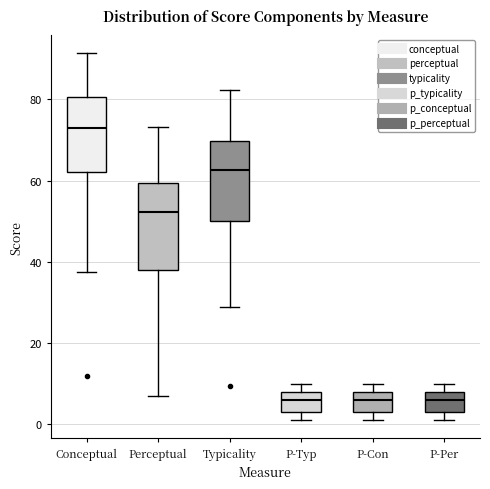

Reading left to right, transcribe this box plot: for each box, give where its median line is, the range the box spans, and where its two whiskers end, as read against the y-axis. The values are not printed on the chart, so give them approximately, as read against the axis.

Conceptual: median 72, box 62 to 80, whiskers 38 to 92
Perceptual: median 52, box 38 to 60, whiskers 6 to 74
Typicality: median 62, box 50 to 70, whiskers 28 to 82
P-Typ: median 6, box 4 to 8, whiskers 2 to 10
P-Con: median 6, box 4 to 8, whiskers 2 to 10
P-Per: median 6, box 4 to 8, whiskers 2 to 10